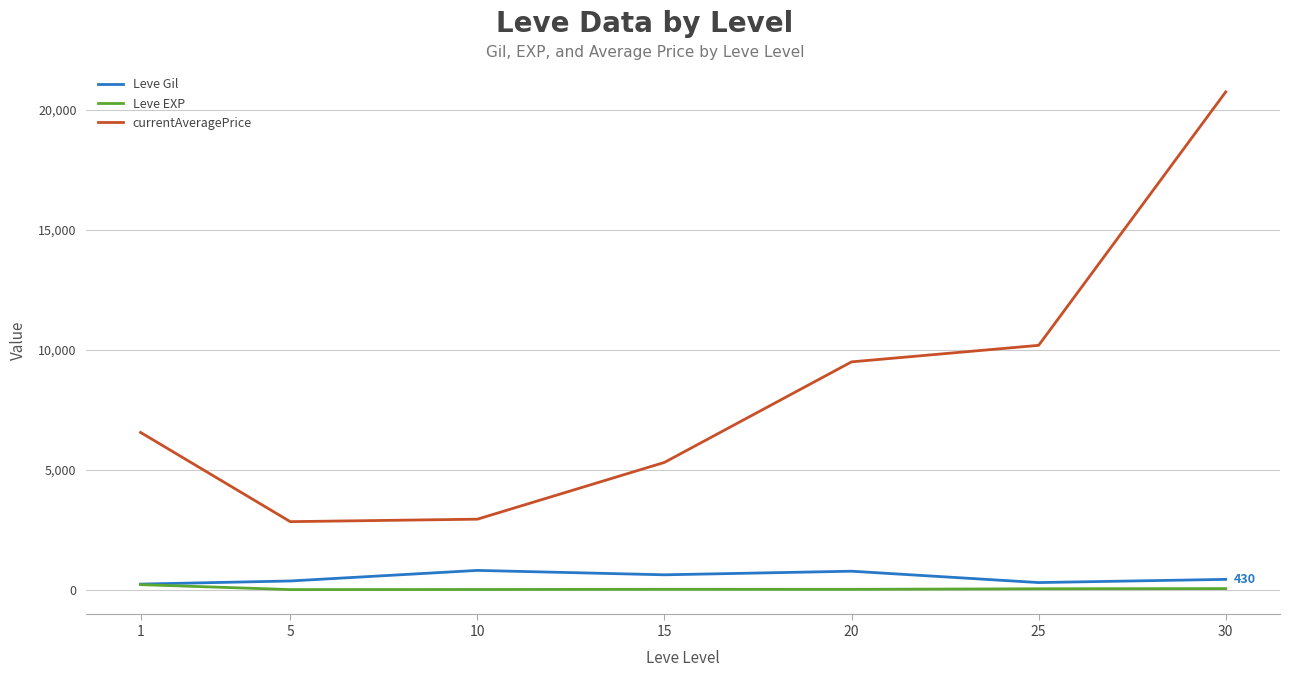

Which series changed the most between 1 and 10?

currentAveragePrice